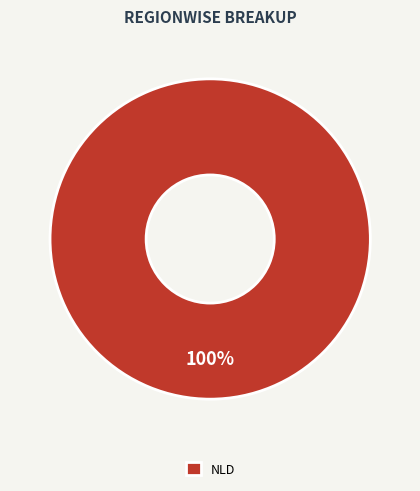

True or false: NLD accounts for 100% of the total.

True